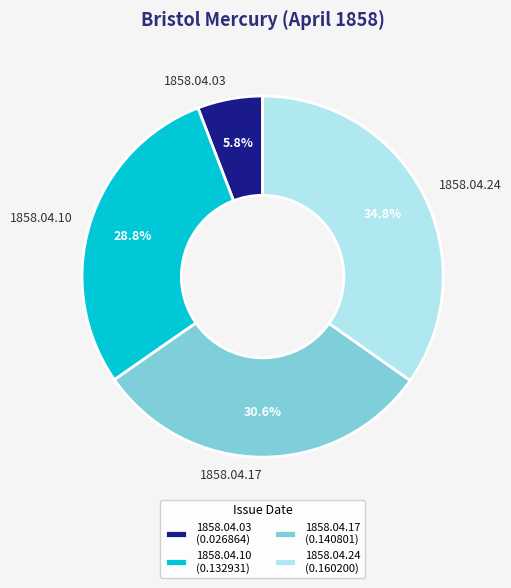

What percentage is NOT represented by 1858.04.10?

71.2%